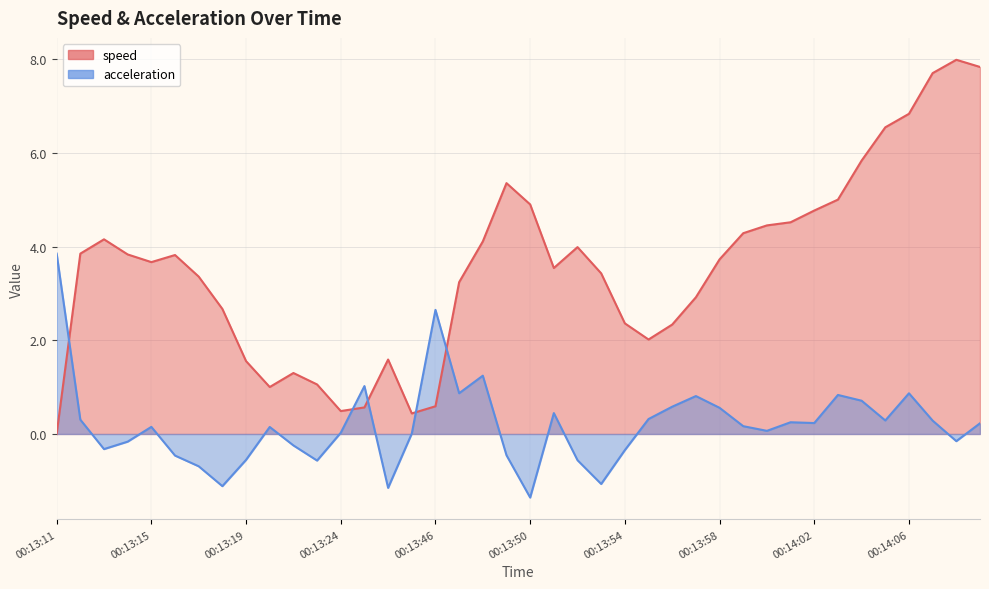

At which category is the sum across all series the highest?

00:14:09